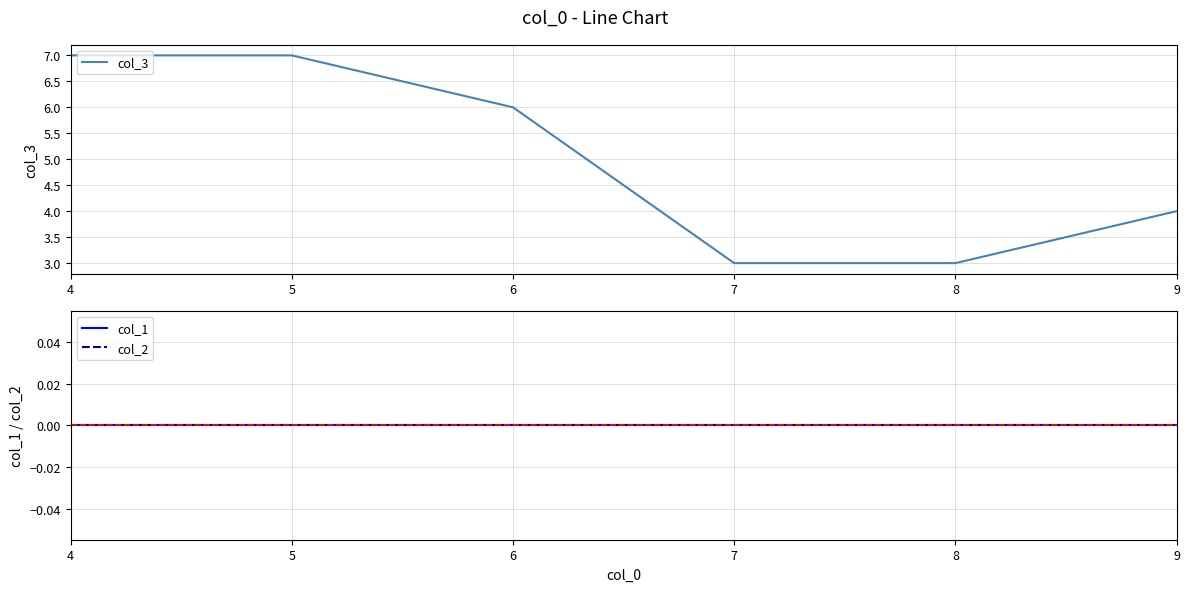

What is the difference between the maximum and minimum values in the col_3 series?

4